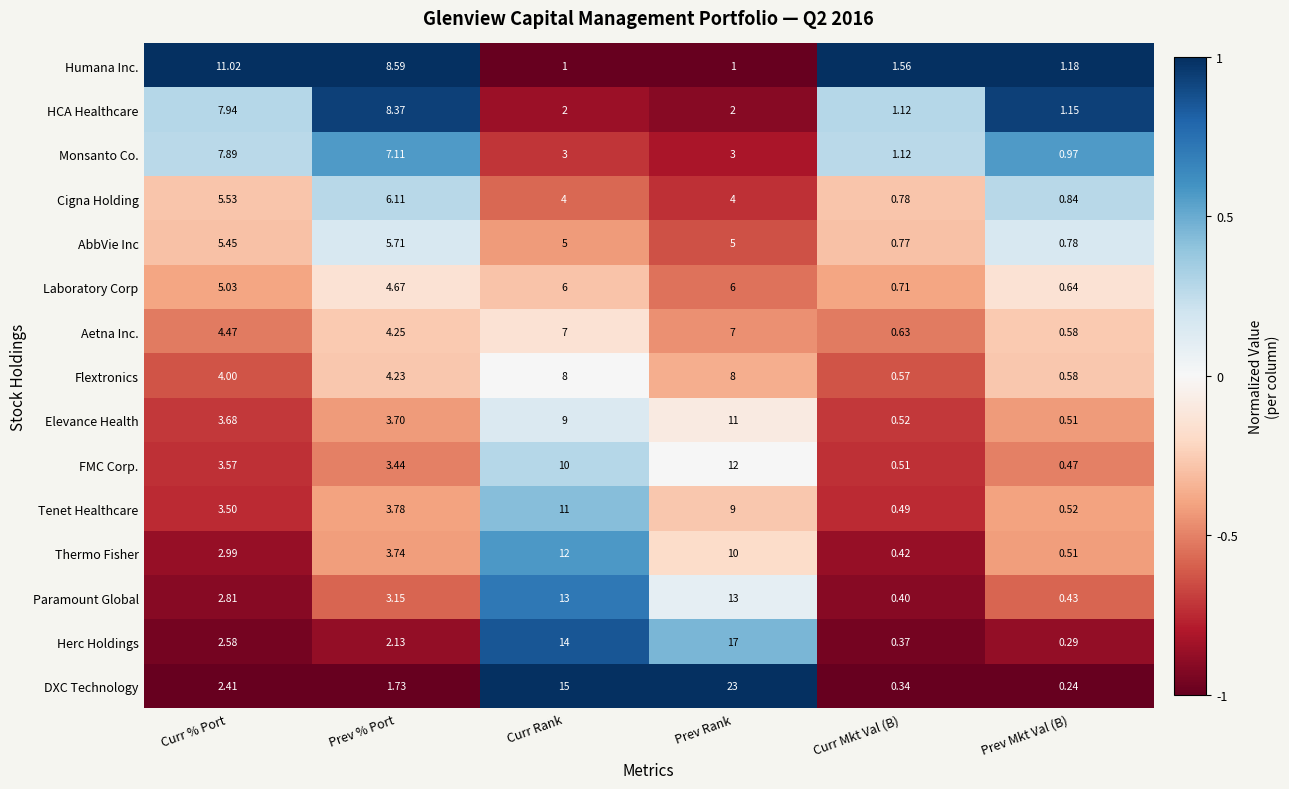

Which category has the highest value in the DXC Technology series?

Prev Rank